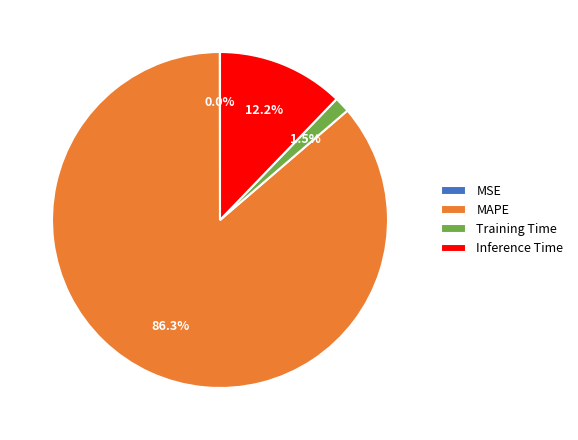

Which slice is the largest?

MAPE